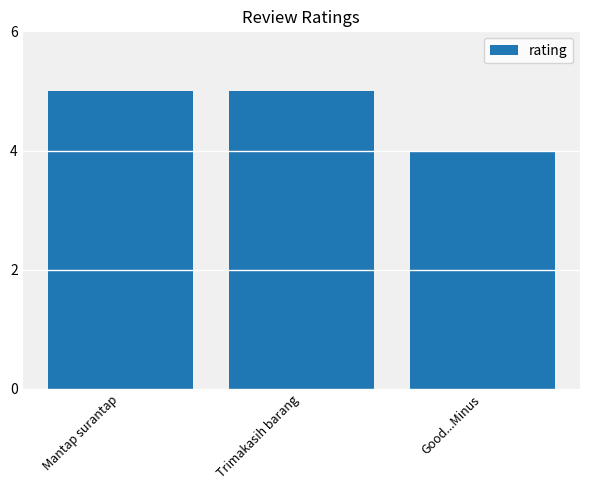

Count the number of data series in this chart.

1